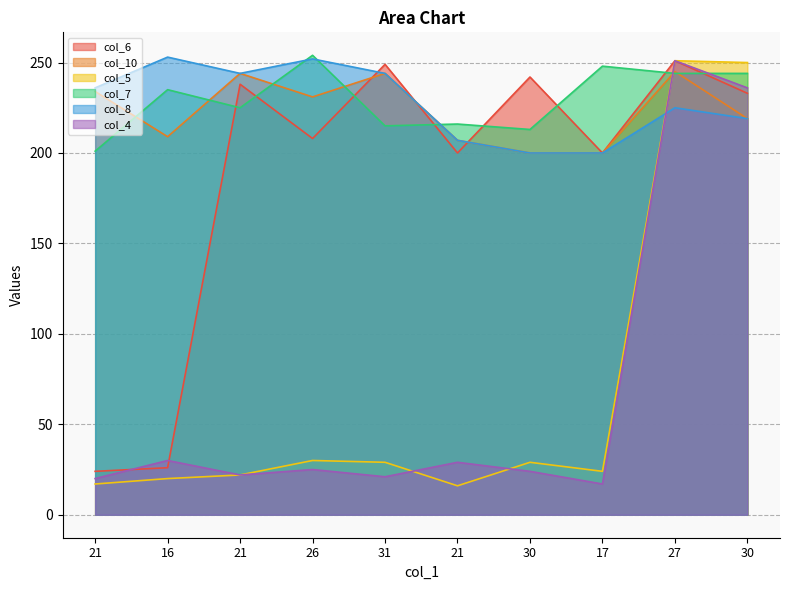

After their last crossing, which series has the higher values: col_6 or col_4?

col_6